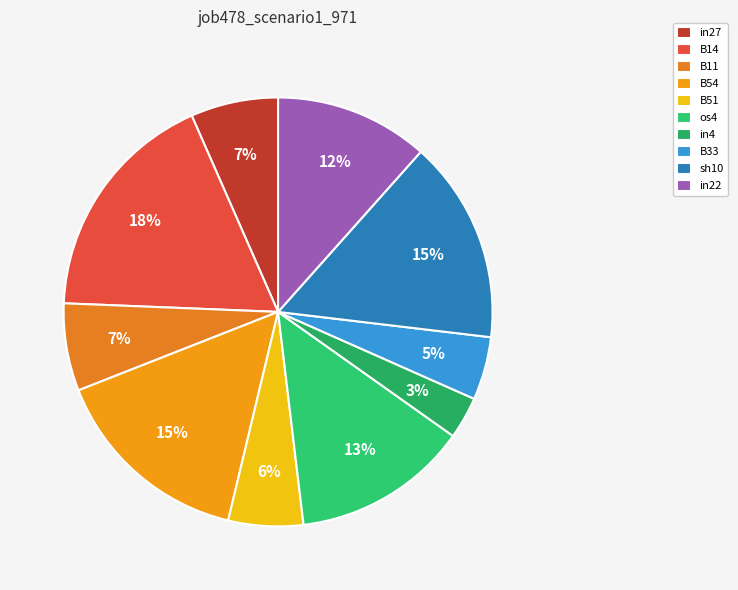

To the nearest percent, what is the average slice percentage?

10%